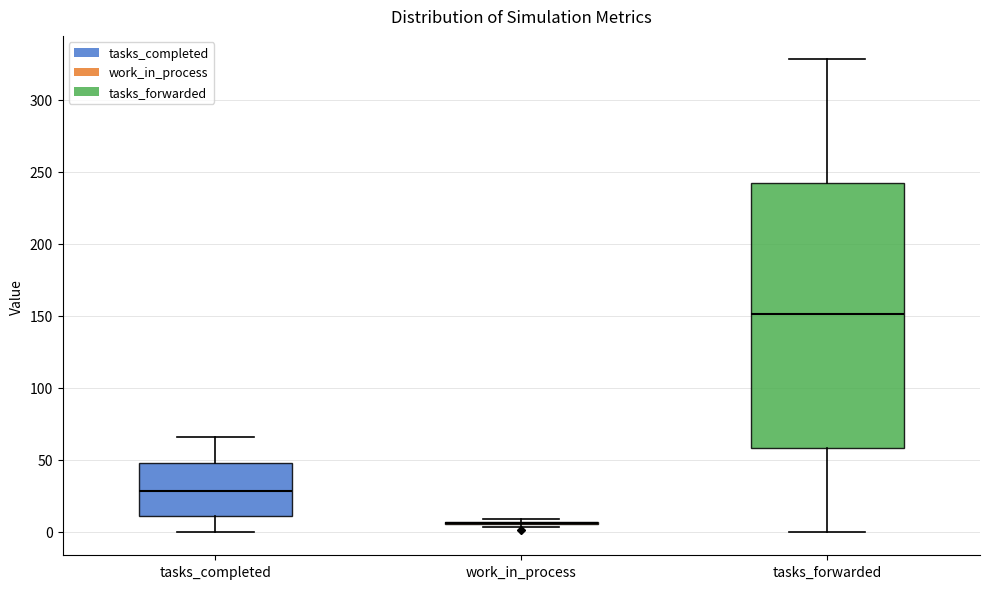

Where is the upper edge of the box for tasks_forwarded on the y-axis? The values are not printed on the chart, so give them approximately, as read against the axis.

240